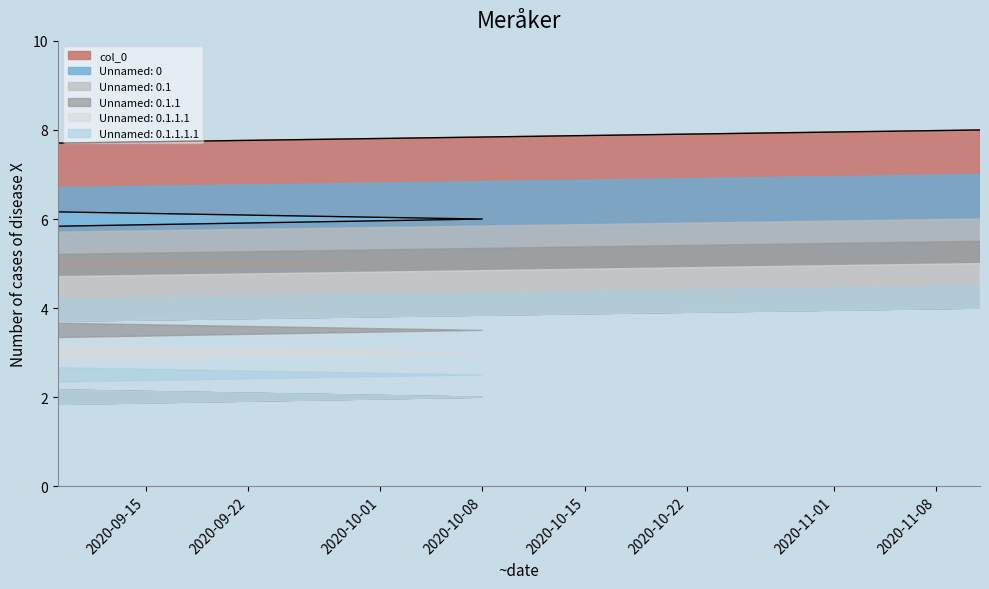

True or false: Unnamed: 0.1.1.1.1 and Unnamed: 0.1.1.1 cross at least once.

False